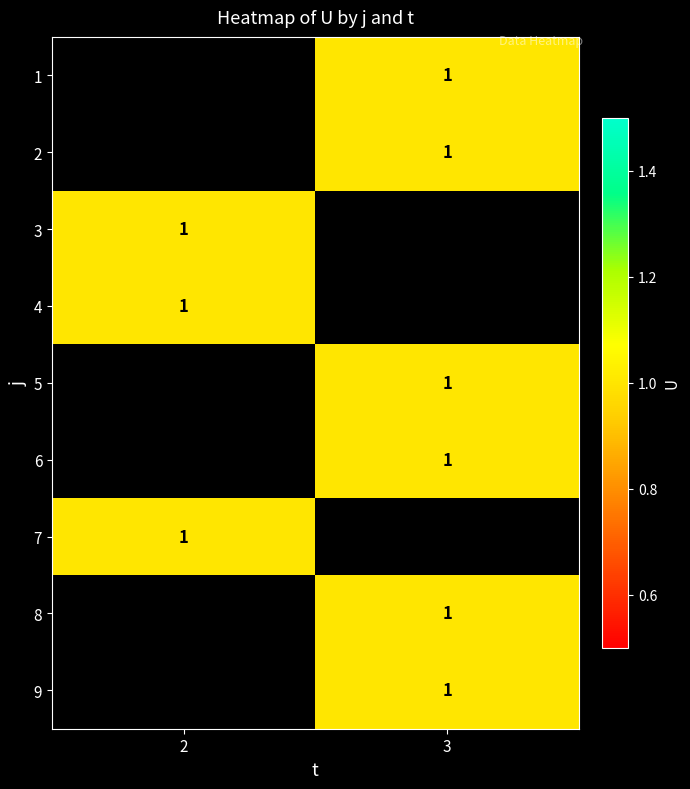

How many positive values does the 9 series have?

1